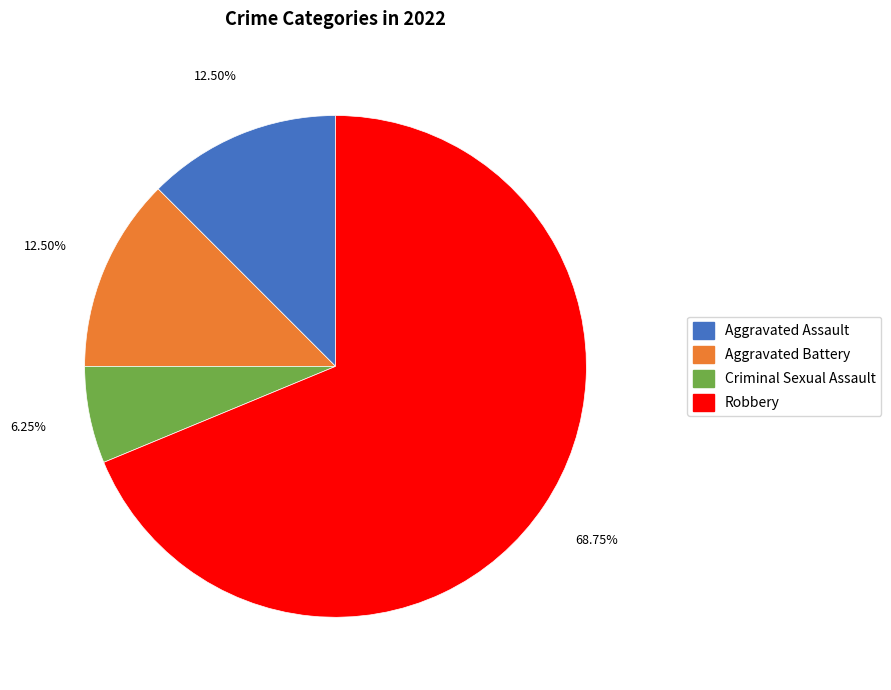

Combined, what portion of the pie is Robbery and Criminal Sexual Assault?

75.0%